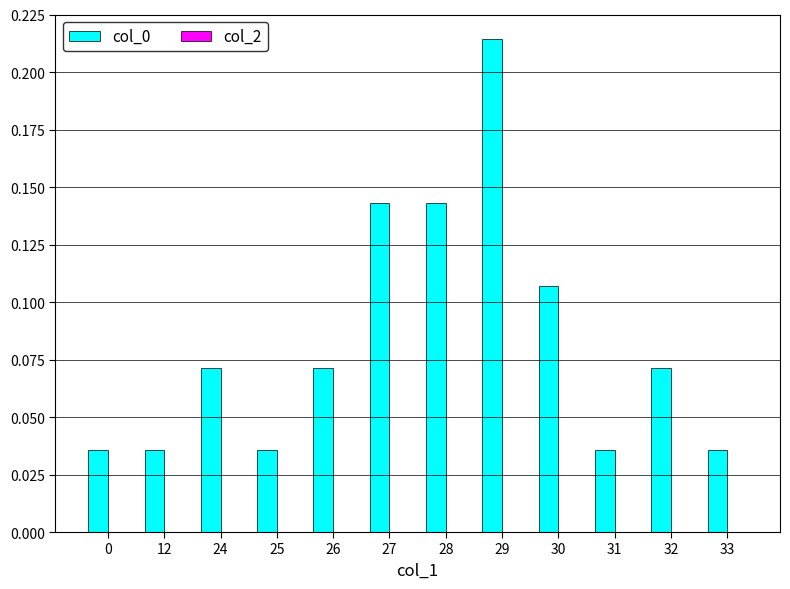

Which has a higher value, 0 or 28?

28